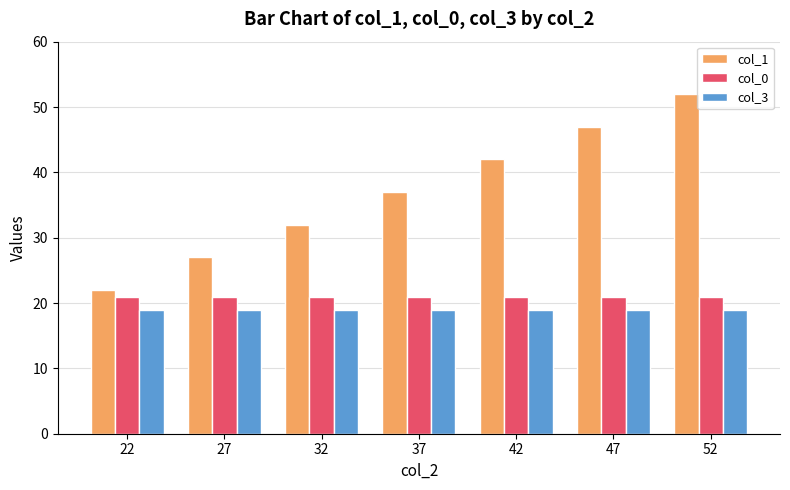

Is the value of col_0 at 37 greater than the value of col_1 at 37?

No